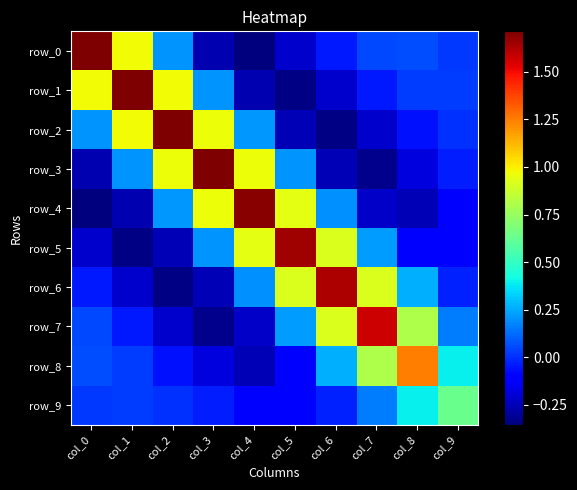

Count the number of categories in the chart.

10